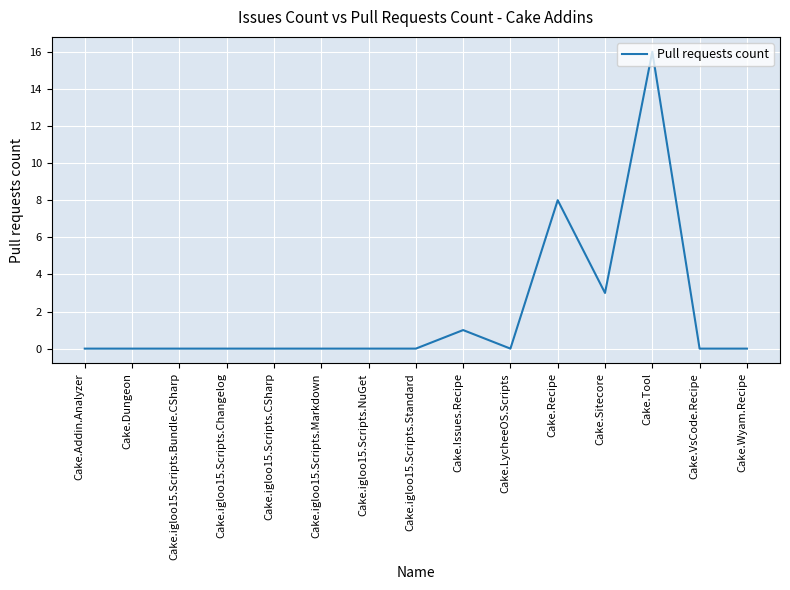

What is the sum of all values?

28